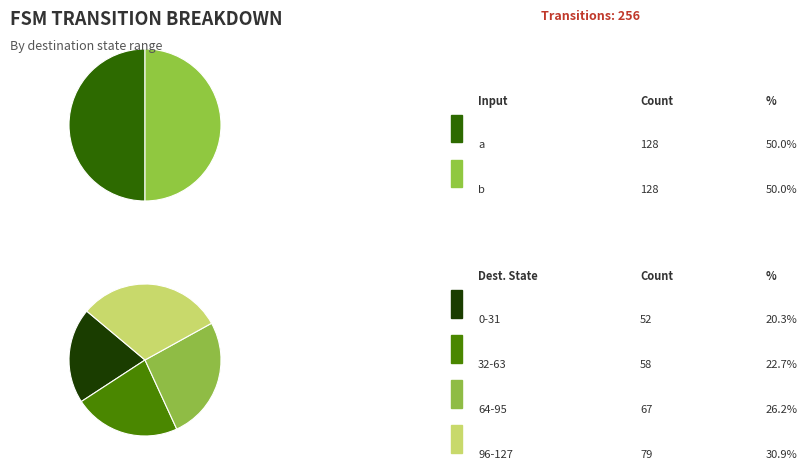

Is the sum of 3 and 7 greater than half?

No